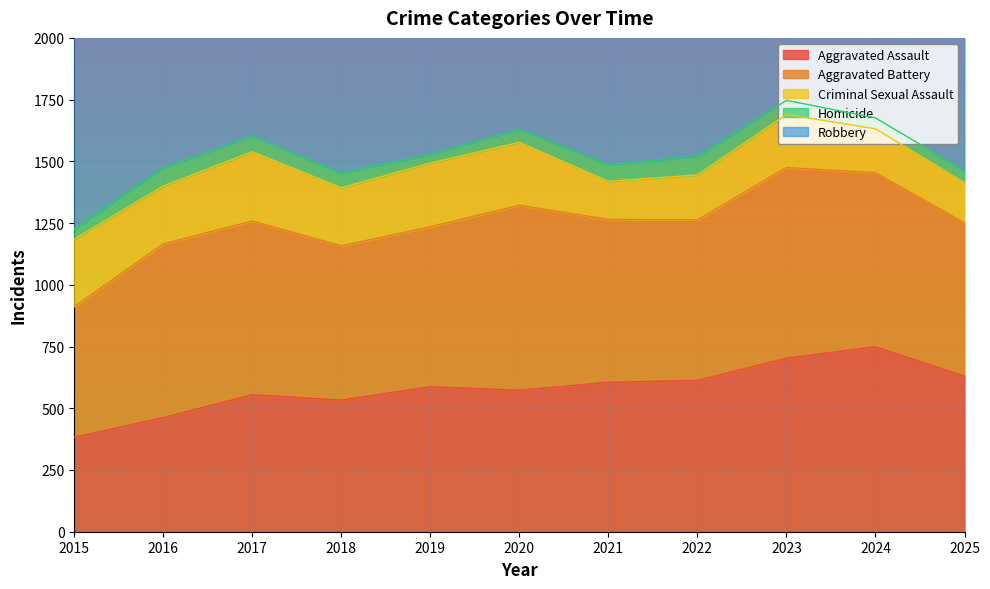

At which label does Criminal Sexual Assault first exceed 234?

2015